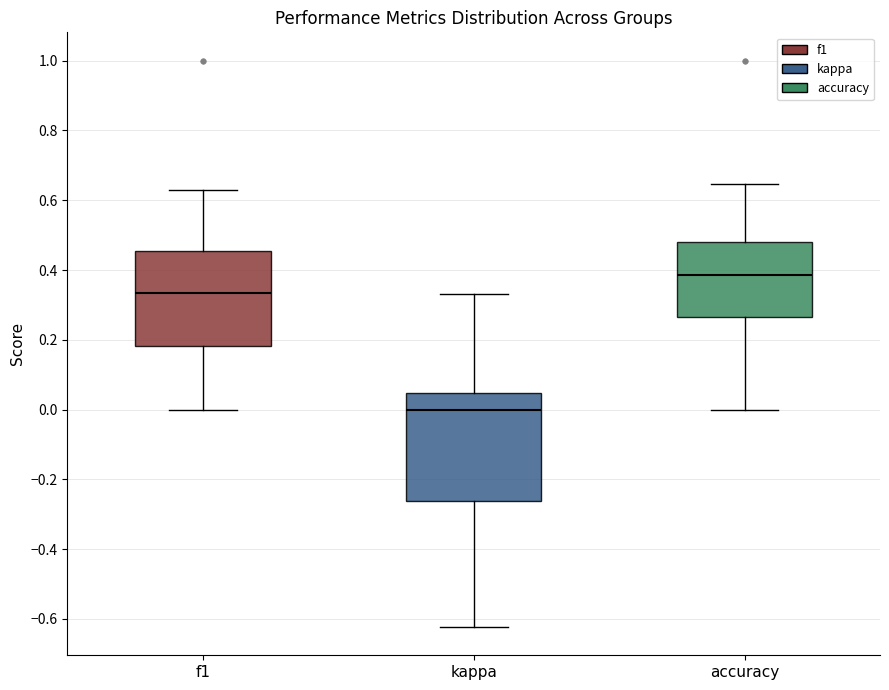

Reading left to right, transcribe this box plot: for each box, give where its median line is, the range the box spans, and where its two whiskers end, as read against the y-axis. The values are not printed on the chart, so give them approximately, as read against the axis.

f1: median 0.34, box 0.18 to 0.46, whiskers 0.00 to 0.62
kappa: median 0.00, box -0.26 to 0.04, whiskers -0.62 to 0.34
accuracy: median 0.38, box 0.26 to 0.48, whiskers 0.00 to 0.64